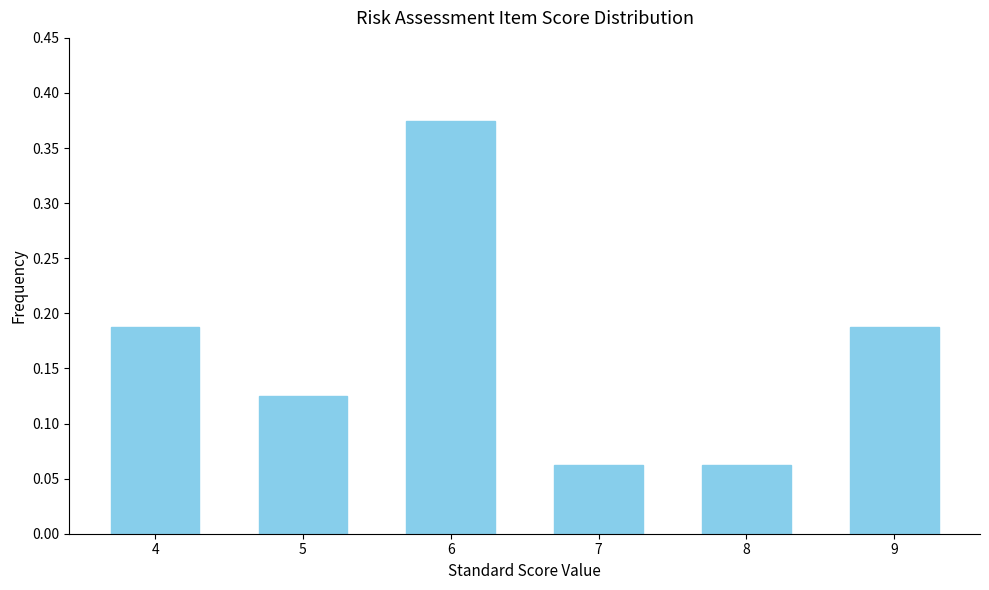

How many values are between 0 and 1?

6